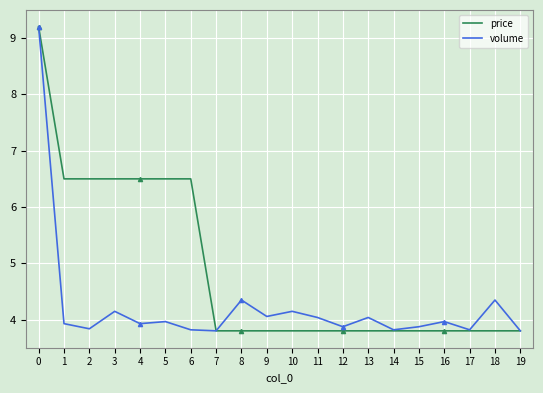

Between 4 and 14, which series saw the biggest shift?

price